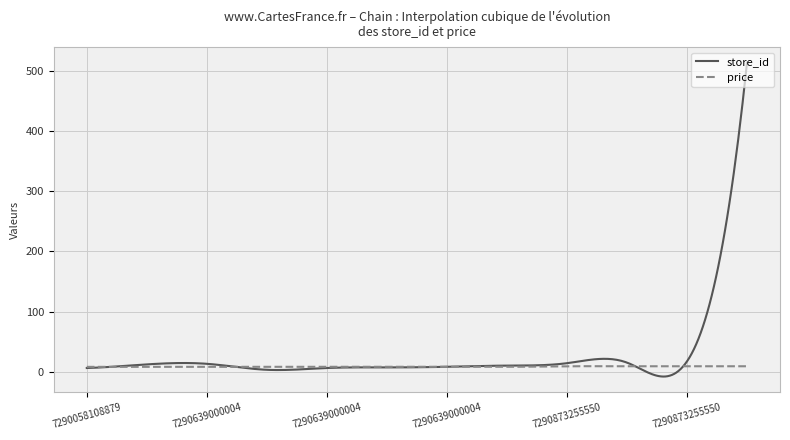

Rank the series by their maximum value, from lowest to highest.

price, store_id